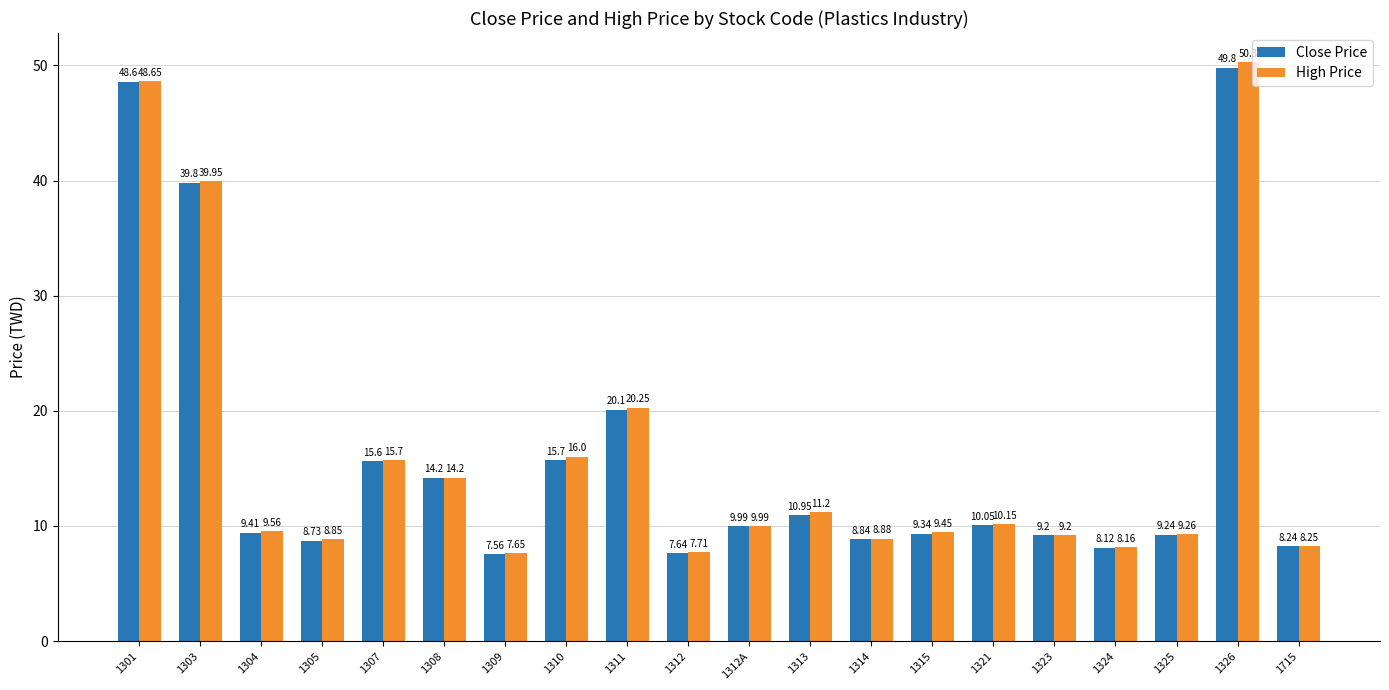

What is the difference between the Close Price values at 1321 and 1715?

1.8